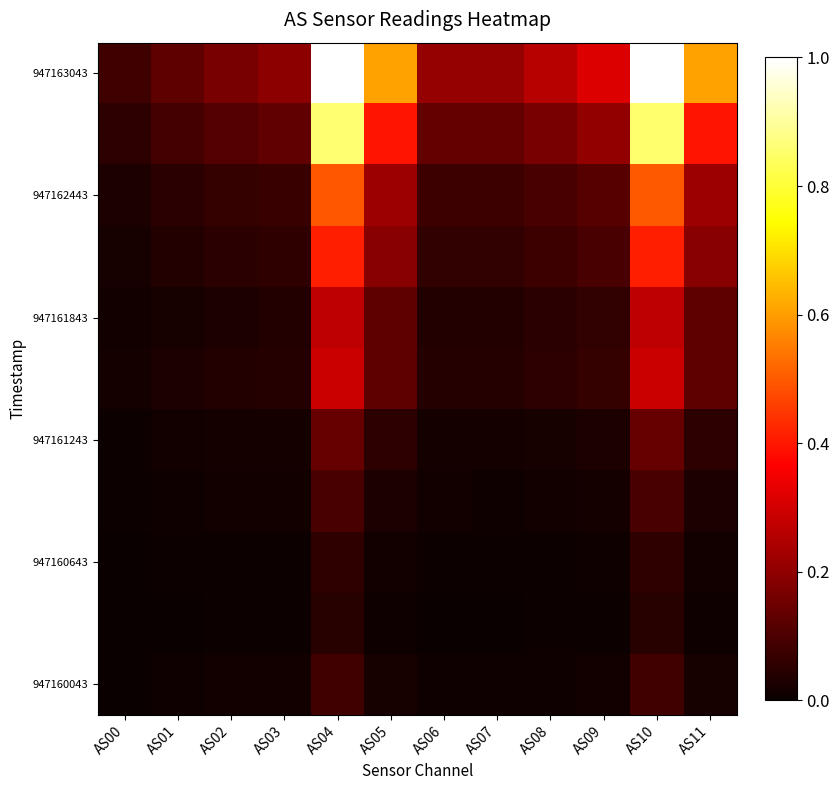

How many distinct data groups are displayed?

11